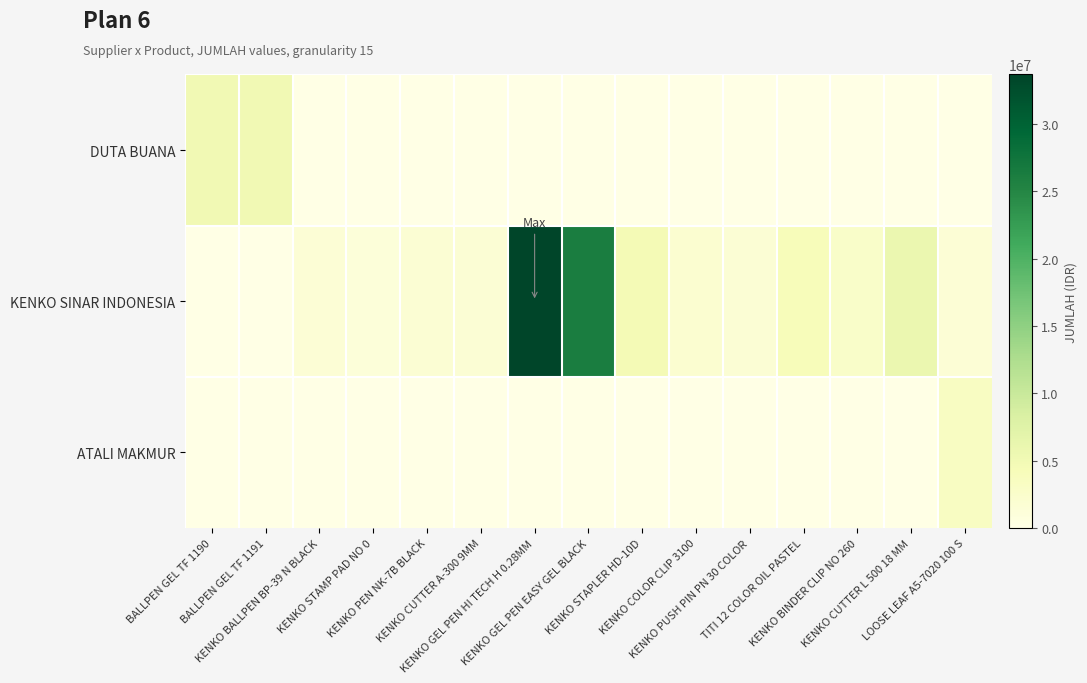

Which series has the largest range (max minus min)?

KENKO SINAR INDONESIA